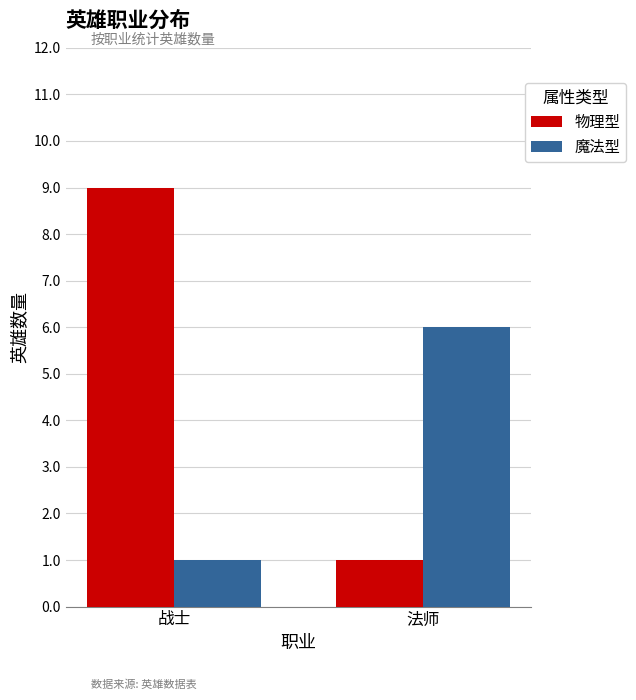

The 魔法型 series shows 6 at 法师. True or false?

True